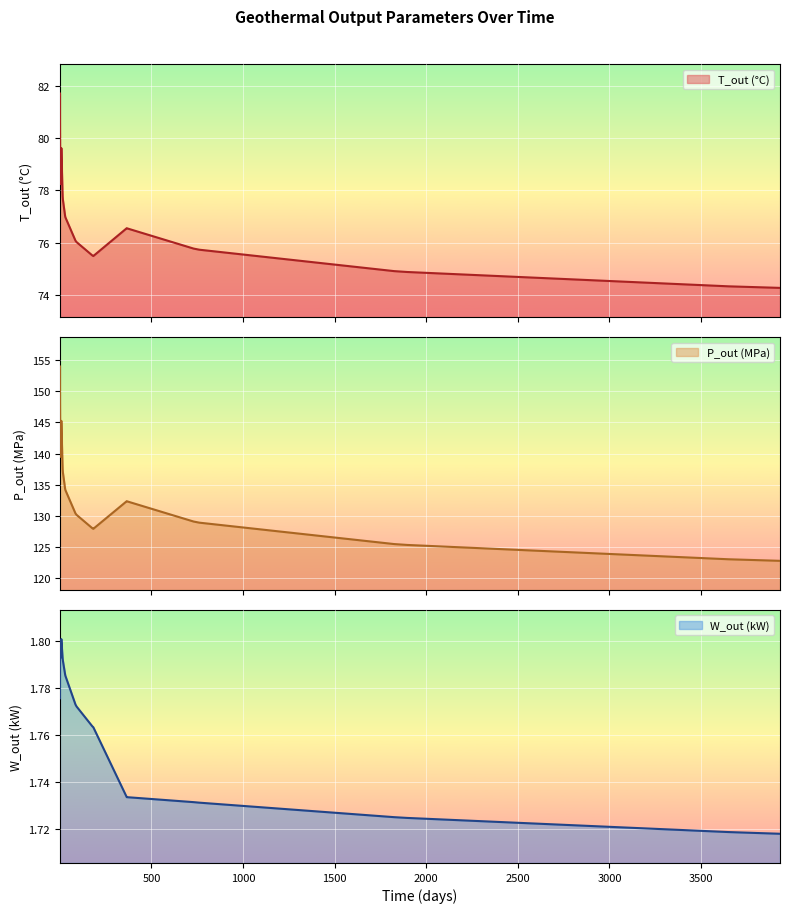

What is the total value across all series at 15?

217.0